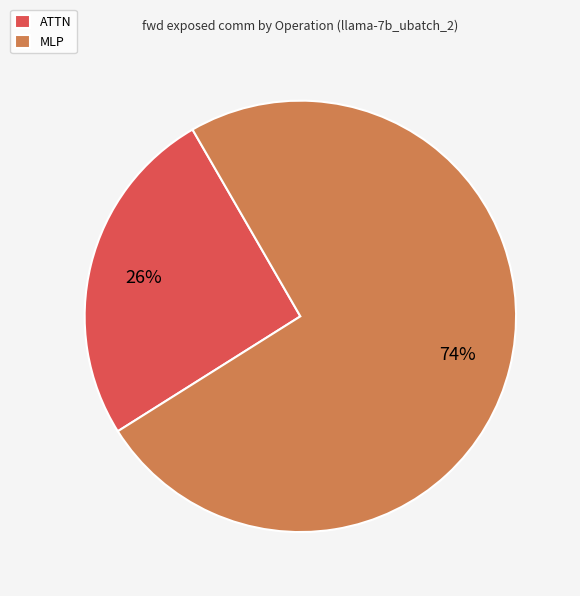

How many segments does this pie chart have?

2